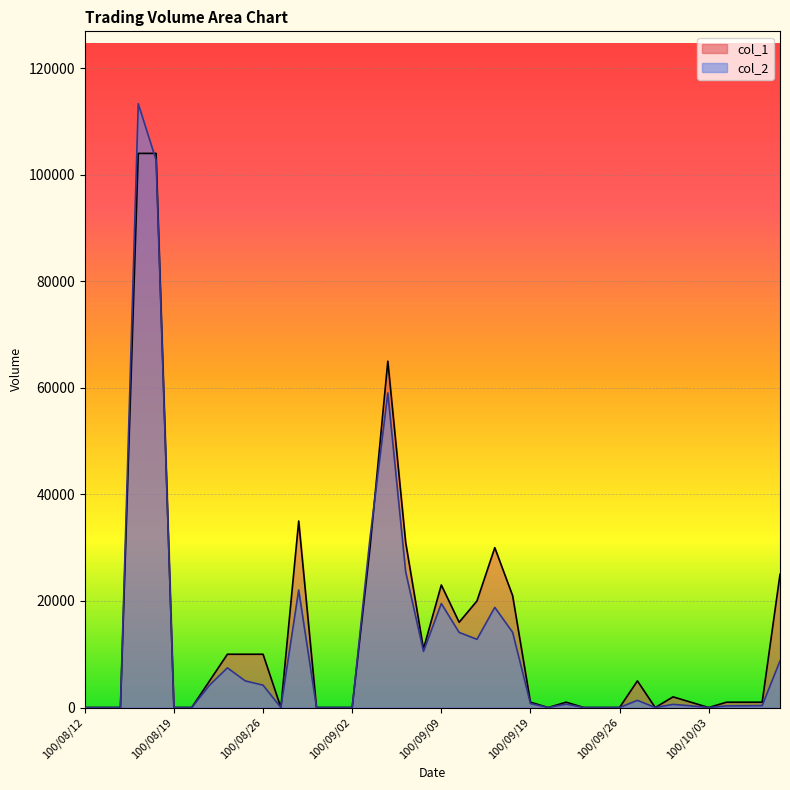

Is the value of col_2 at 100/09/15 greater than the value of col_1 at 100/10/03?

Yes